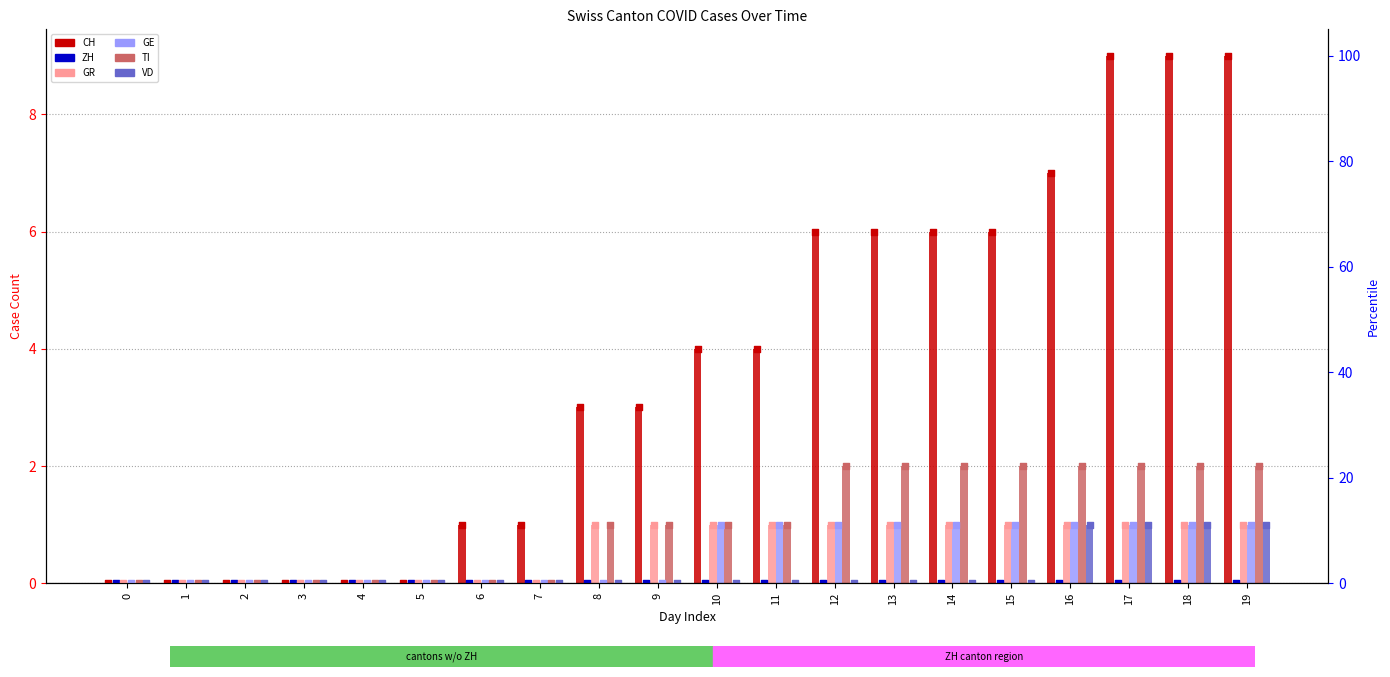

What are all the series names shown in the legend?

CH, ZH, GR, GE, TI, VD